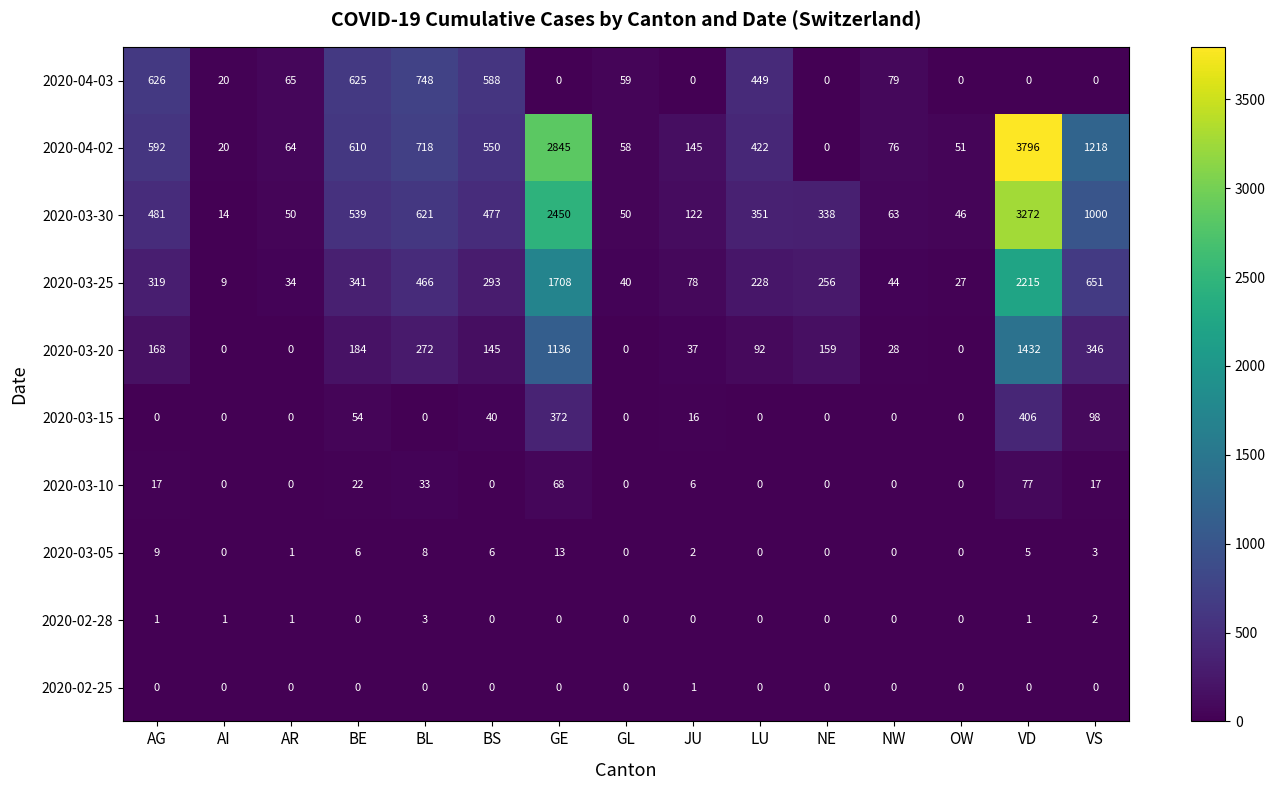

Rank the series by their maximum value, from highest to lowest.

2020-04-02, 2020-03-30, 2020-03-25, 2020-03-20, 2020-04-03, 2020-03-15, 2020-03-10, 2020-03-05, 2020-02-28, 2020-02-25